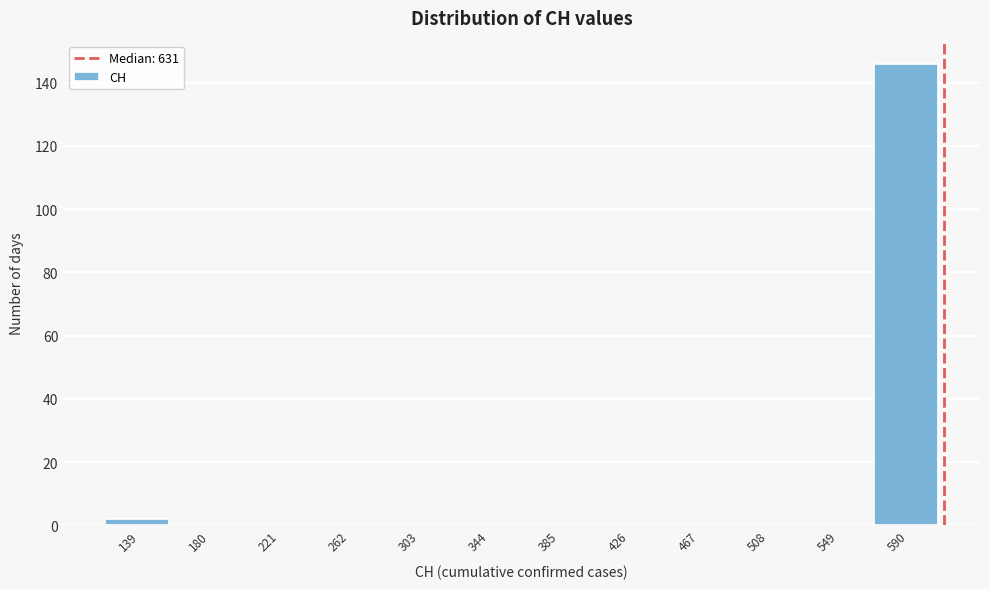

Reading left to right, what are all the values shown in this chart?

139=2	180=0	221=0	262=0	303=0	344=0	385=0	426=0	467=0	508=0	549=0	590=146